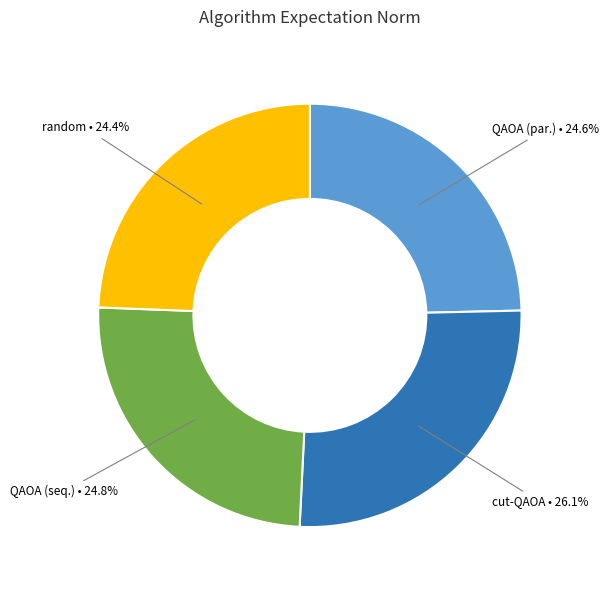

Is there a majority slice in this chart?

No